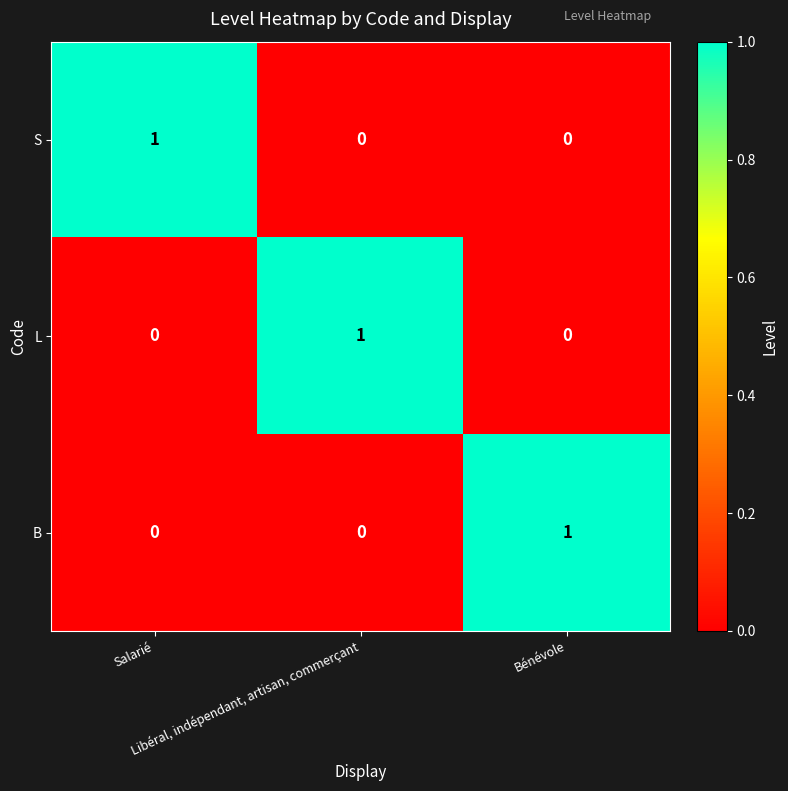

At how many categories does at least one series exceed 0?

3